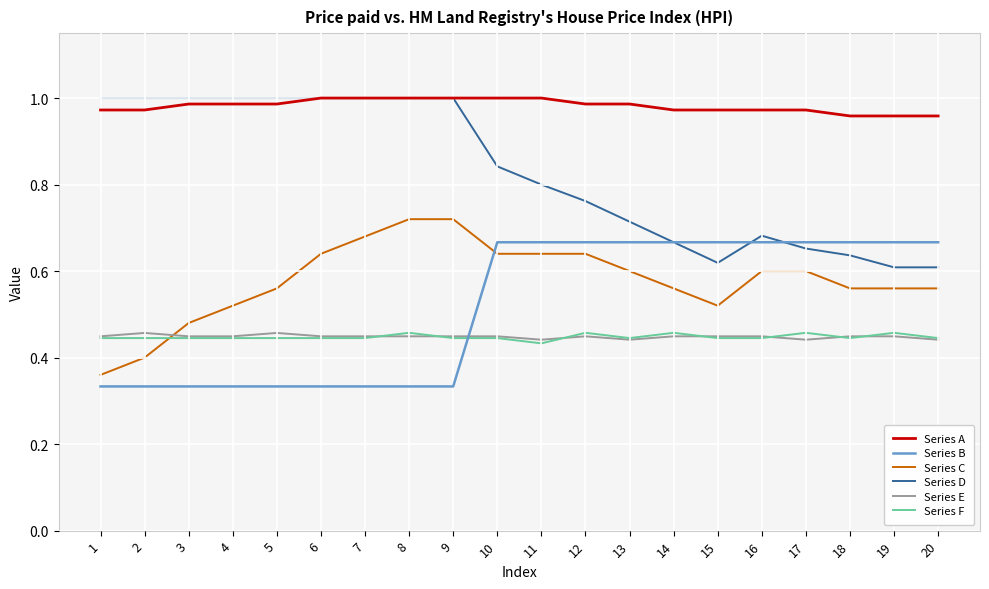

Which series has the largest total across all categories?

Series A